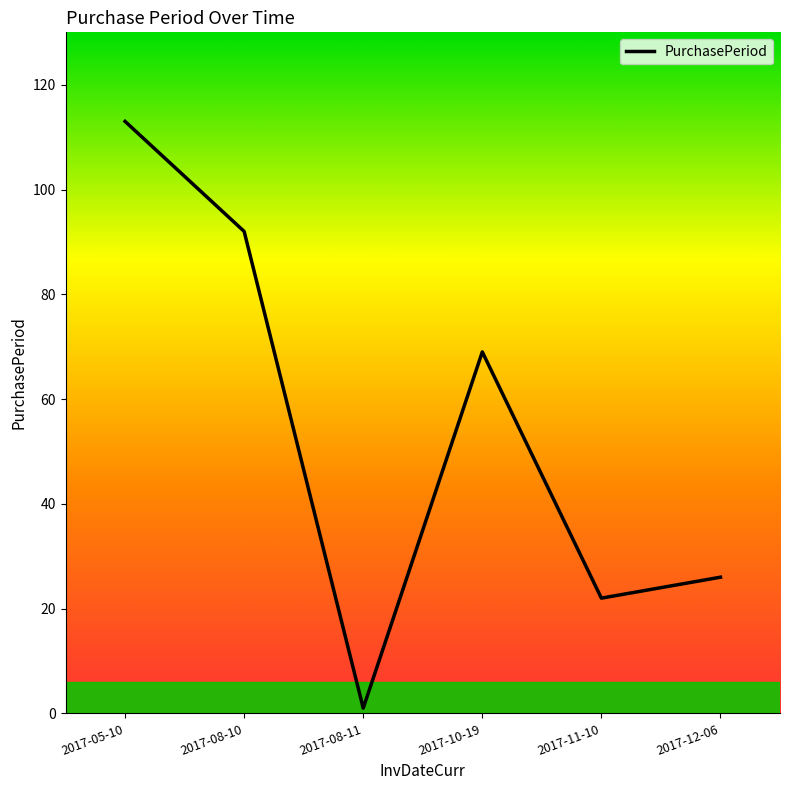

What is the ratio of the value at 2017-12-06 to the value at 2017-08-10?

0.3